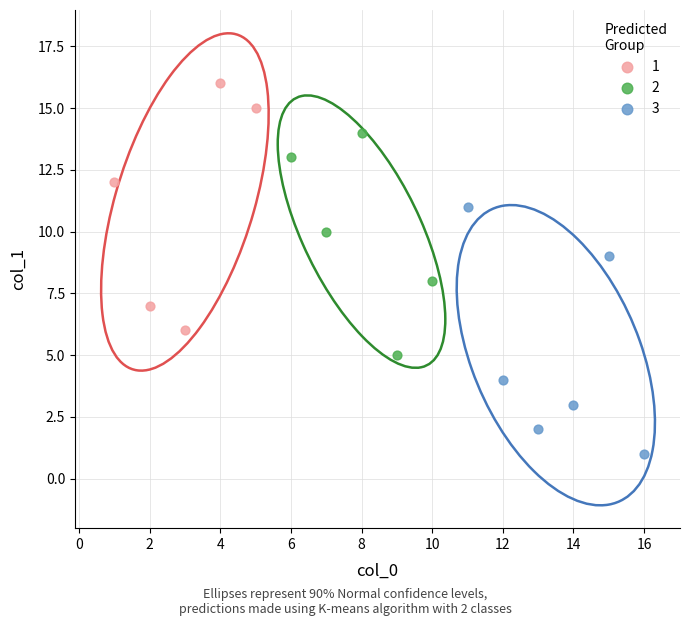

Which series reaches the minimum Y coordinate?

3